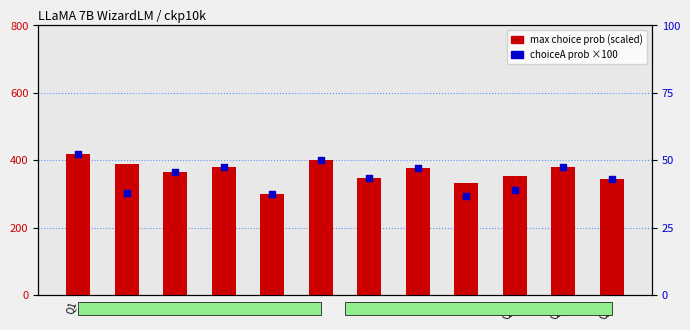

Which series has the largest total across all categories?

max choice prob (scaled)